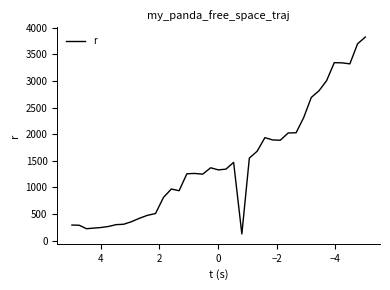

What is the average value?

1471.7